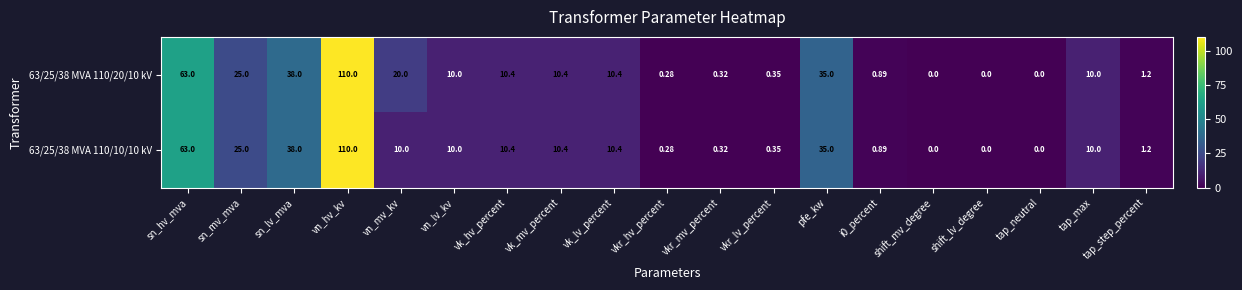

Which series has the largest total across all categories?

63/25/38 MVA 110/20/10 kV